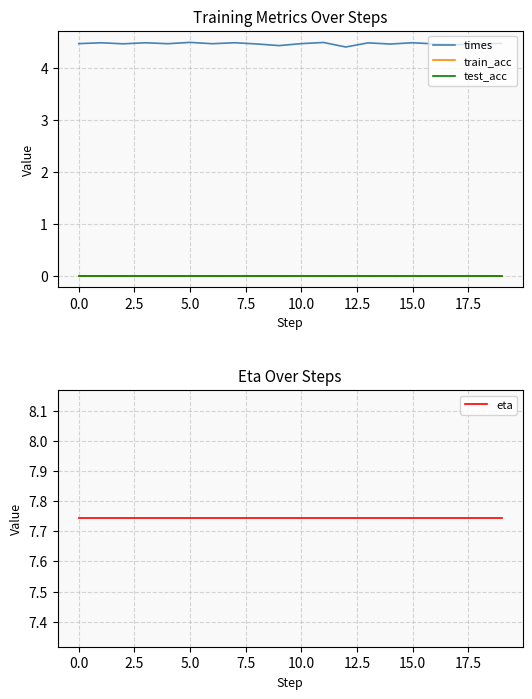

What is the maximum value for times?

4.5